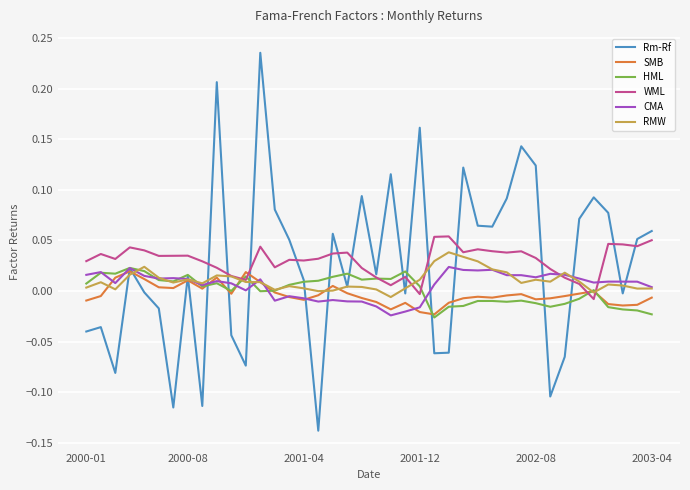

Which series has the largest range (max minus min)?

Rm-Rf